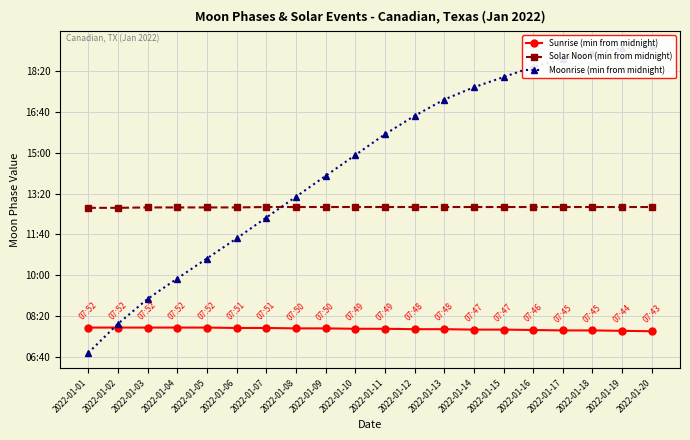

True or false: Solar Noon (min from midnight) has more than 2 interior local peaks.

False